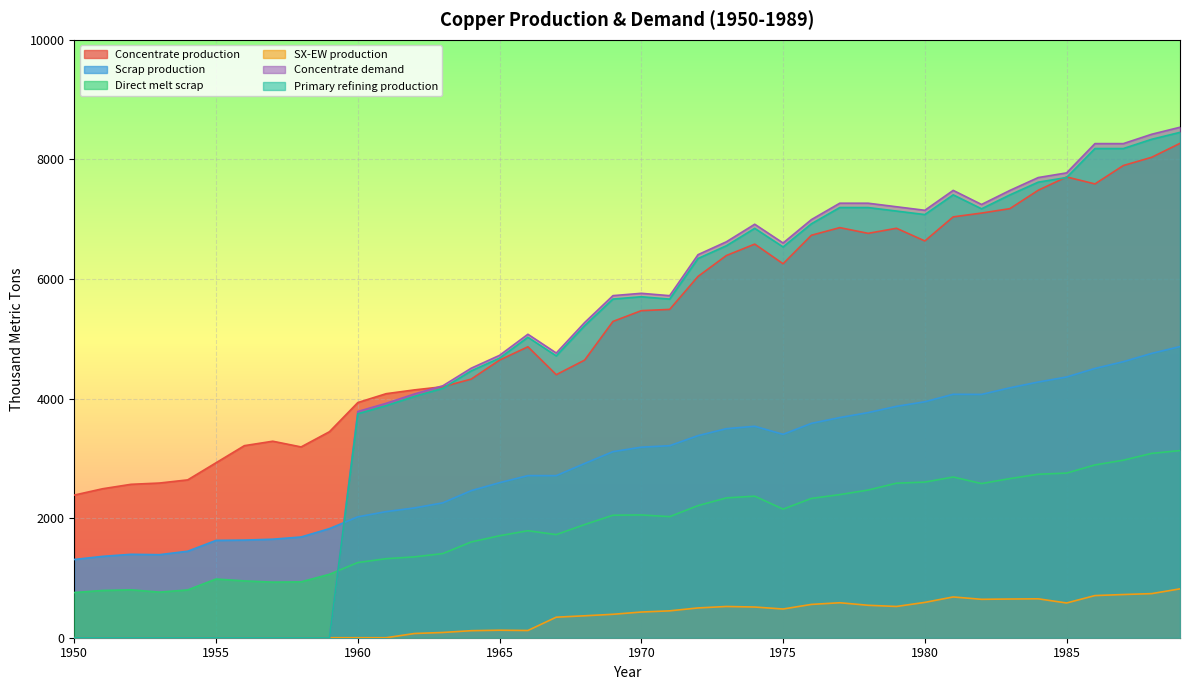

Where does the SX-EW production series first go above 429?

1970